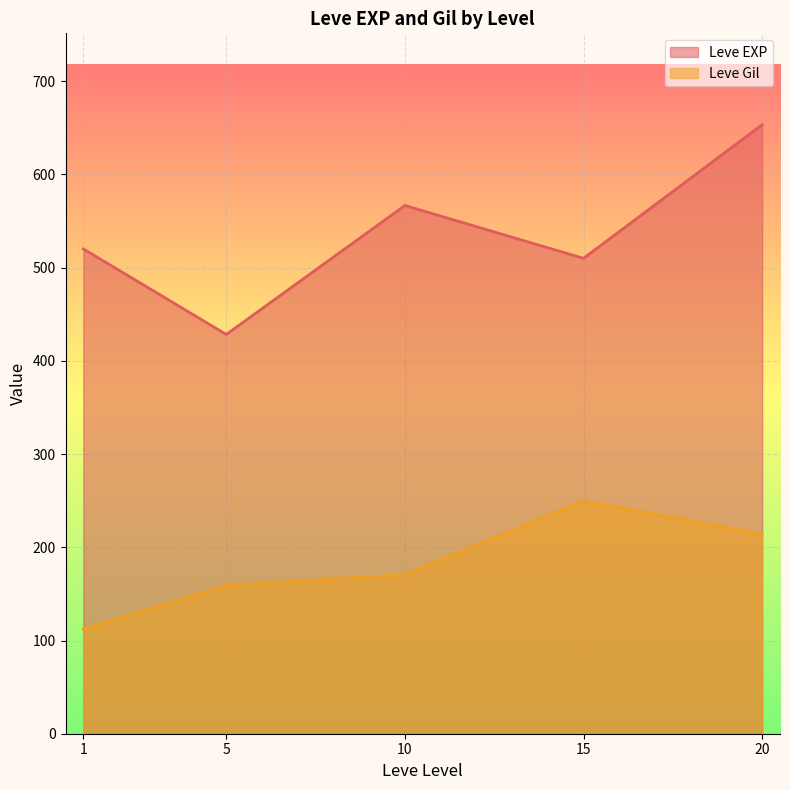

What value does the Leve EXP series have at 5?

428.3